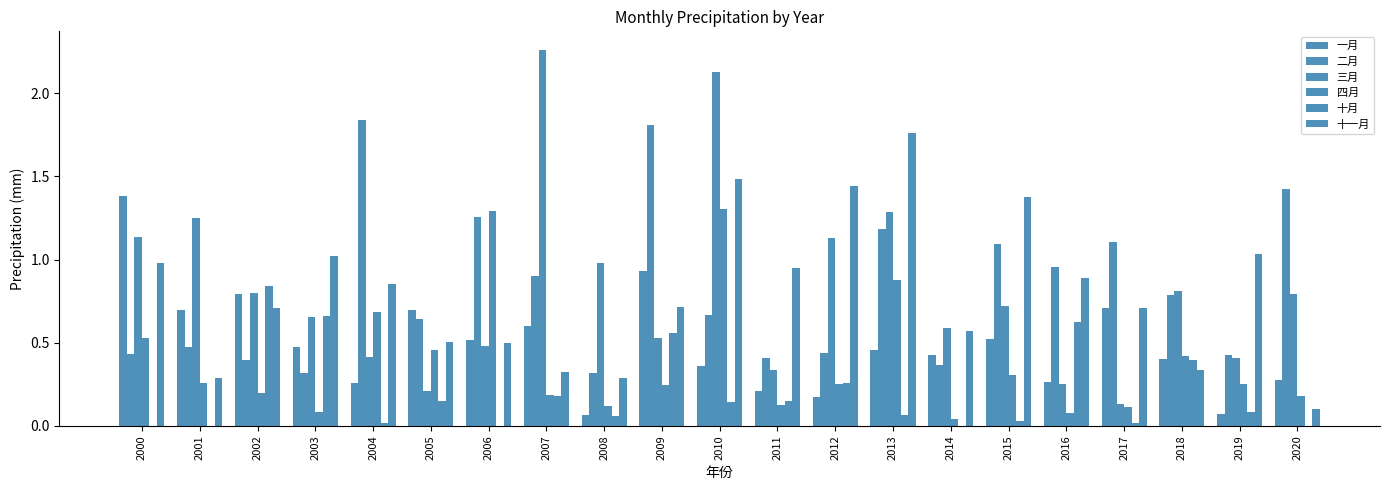

At how many categories does at least one series exceed 0?

21